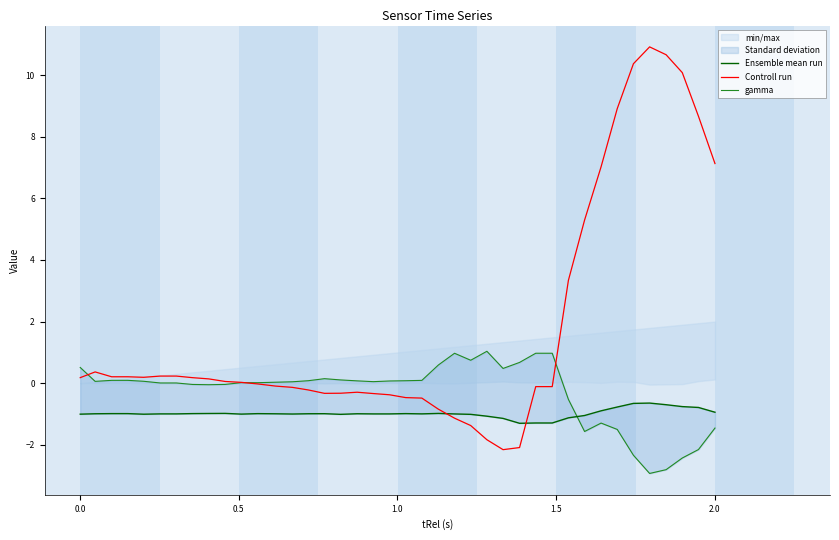

What is the minimum value for Controll run?

-2.2